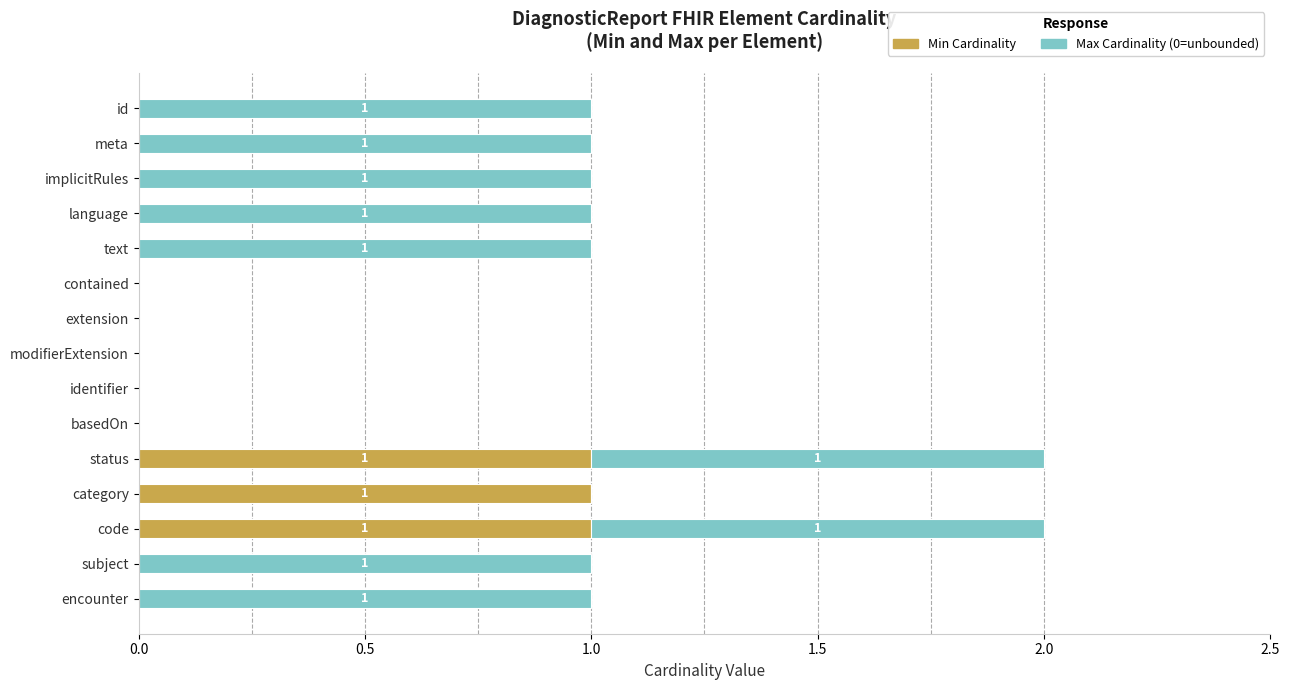

What is the sum of all Min Cardinality values?

3